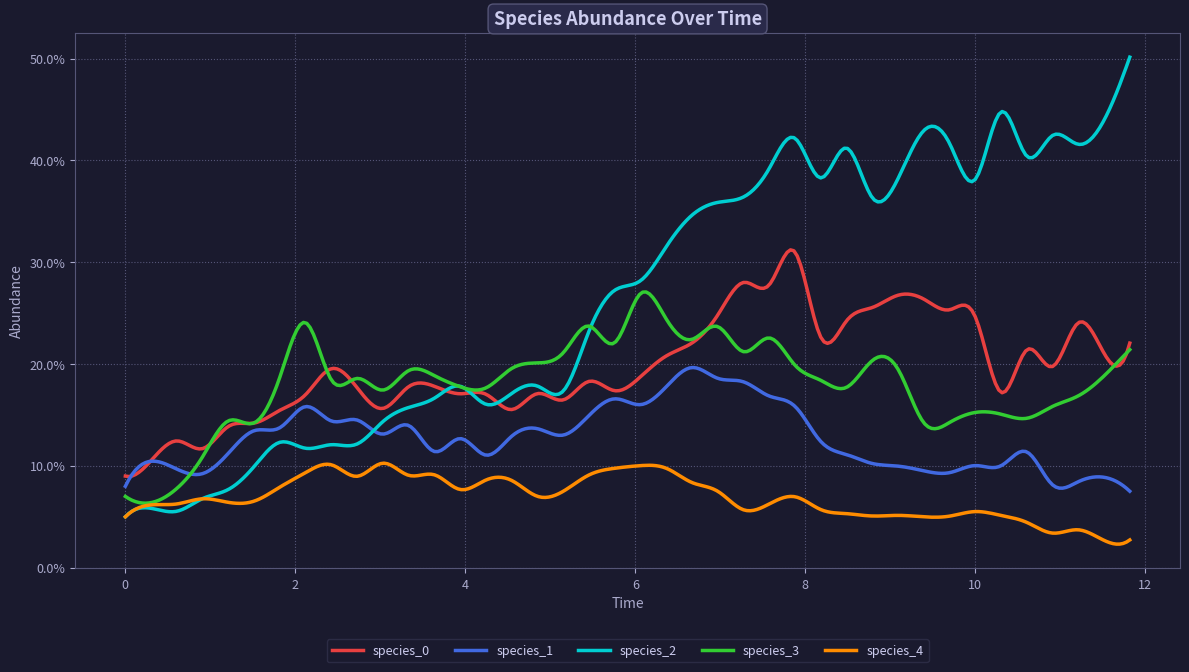

Does the chart have visible grid lines?

Yes